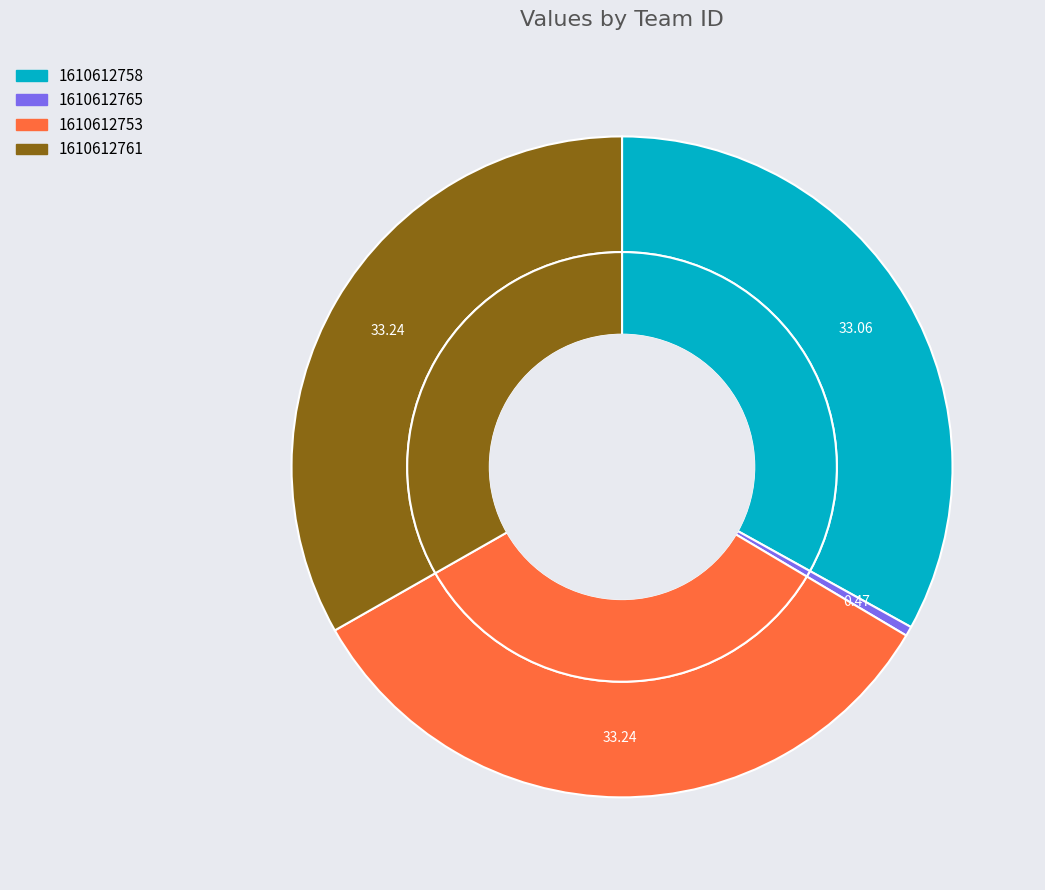

Is 1610612758 the majority of the pie?

No